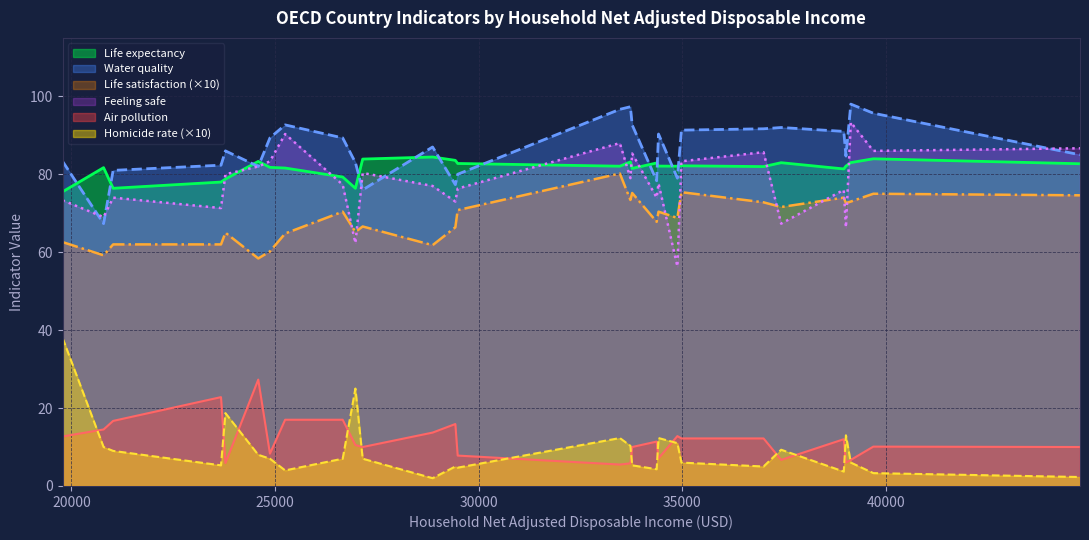

What is the difference between the second highest and minimum values in the air_pollution series?

17.9